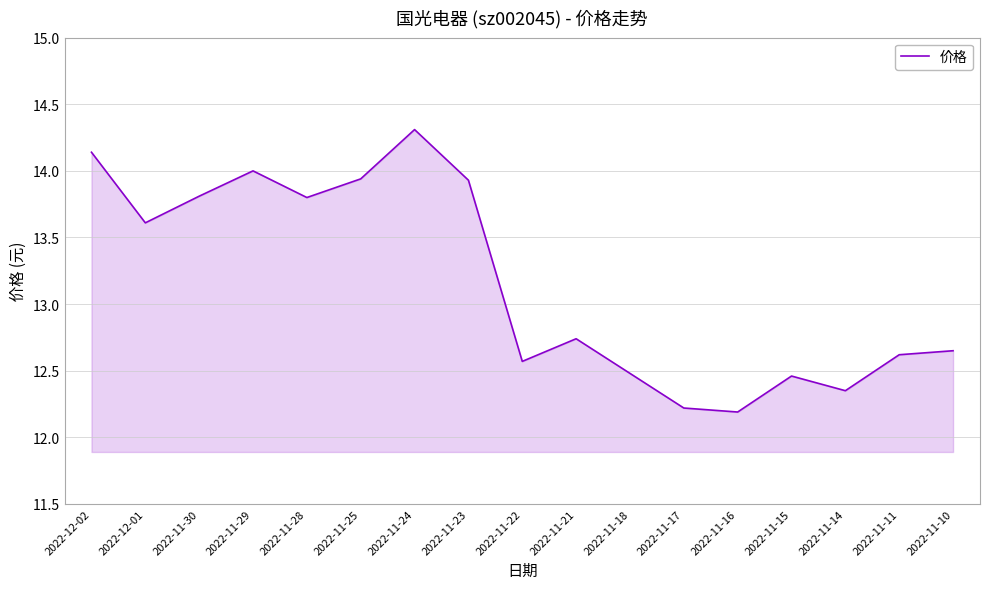

What is the minimum value shown in the chart?

12.2